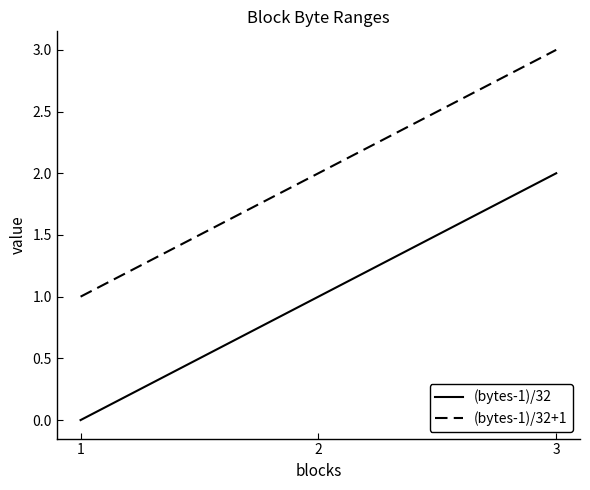

The (bytes-1)/32 series shows 2 at 2. True or false?

False